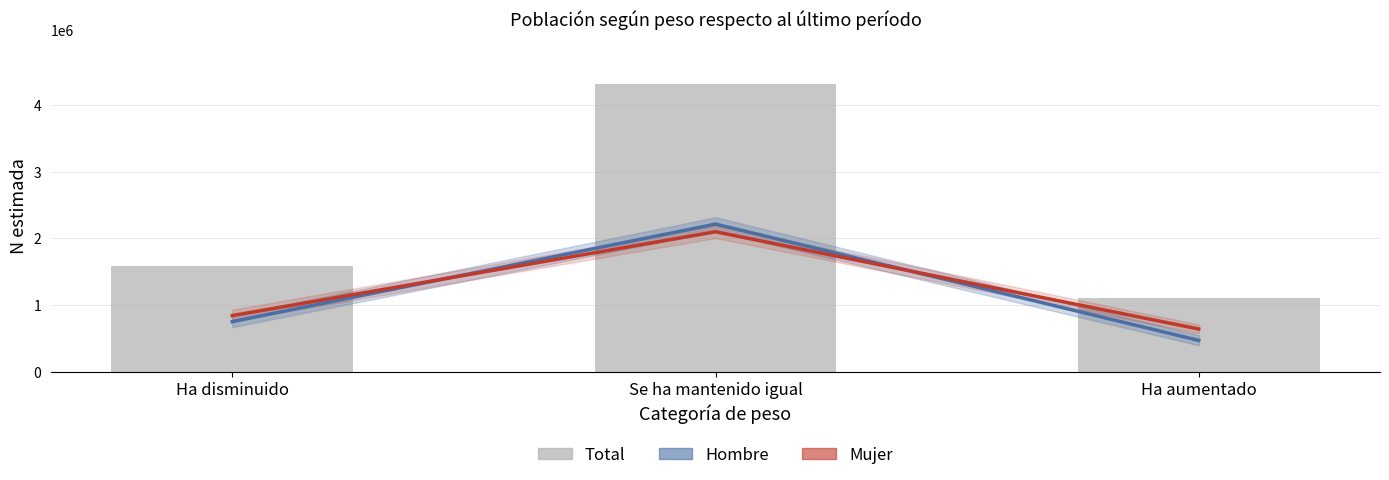

Which category has the lowest value across all series?

Ha aumentado